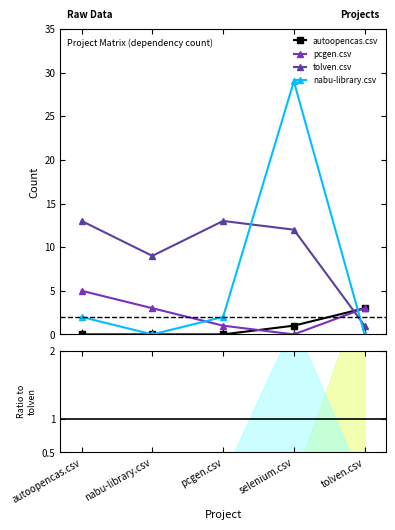

True or false: autoopencas.csv and tolven.csv intersect in this chart.

True